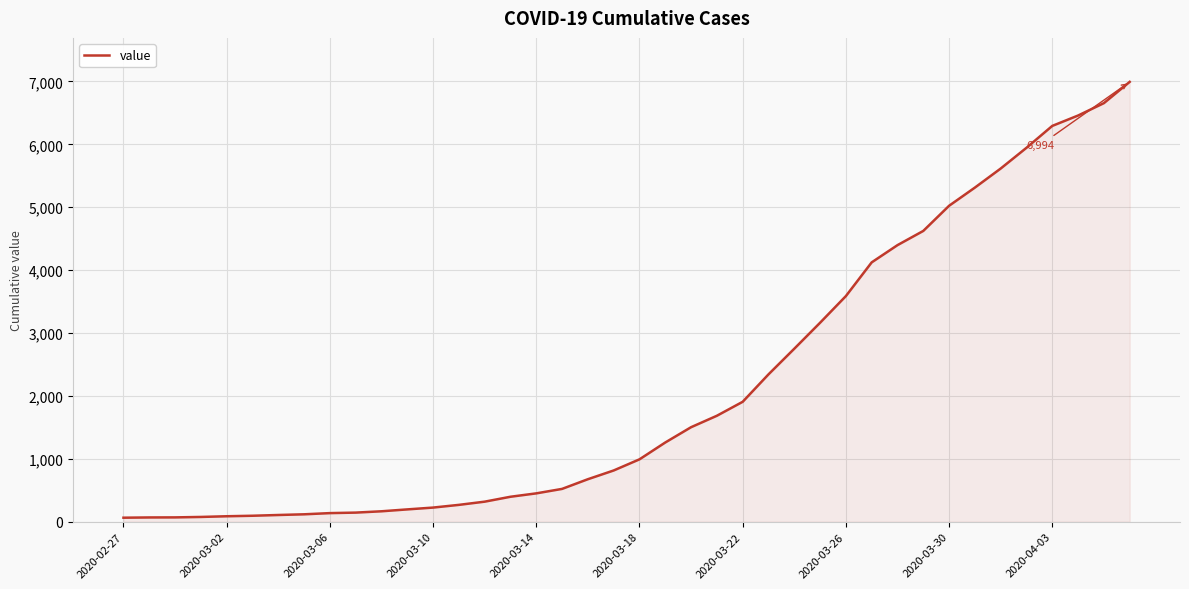

What is the average value?

2141